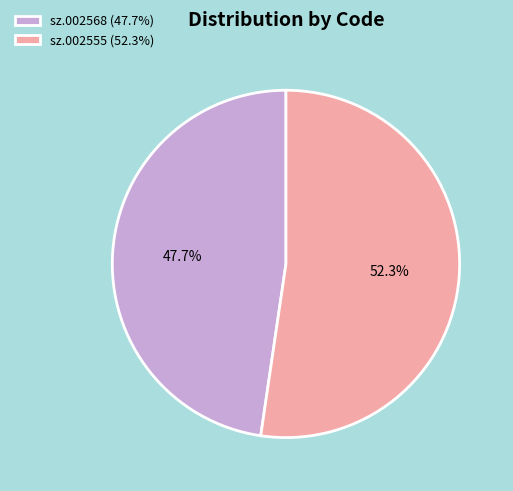

Which slice is the smallest?

sz.002568